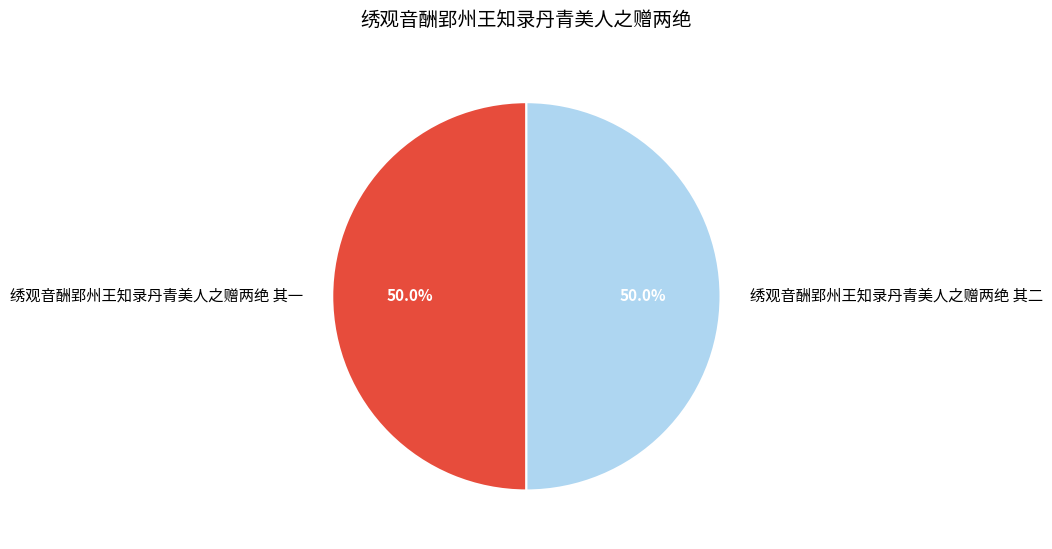

To the nearest percent, what portion does 绣观音酬郢州王知录丹青美人之赠两绝 其一 represent?

50%